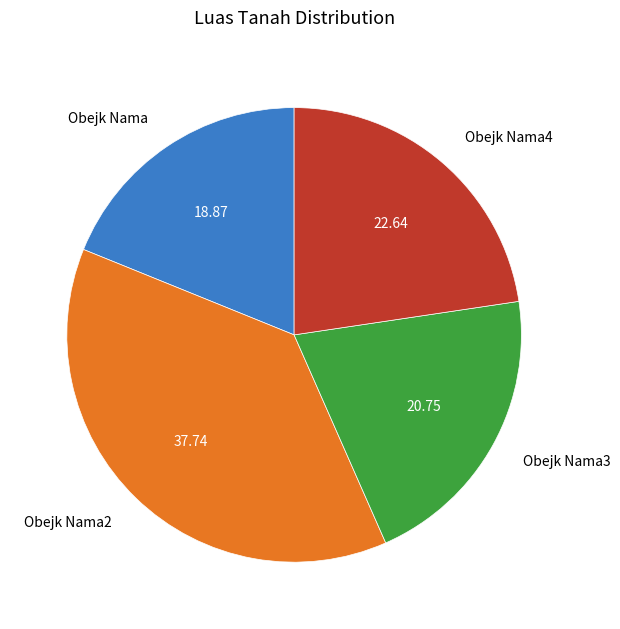

Is there a majority slice in this chart?

No